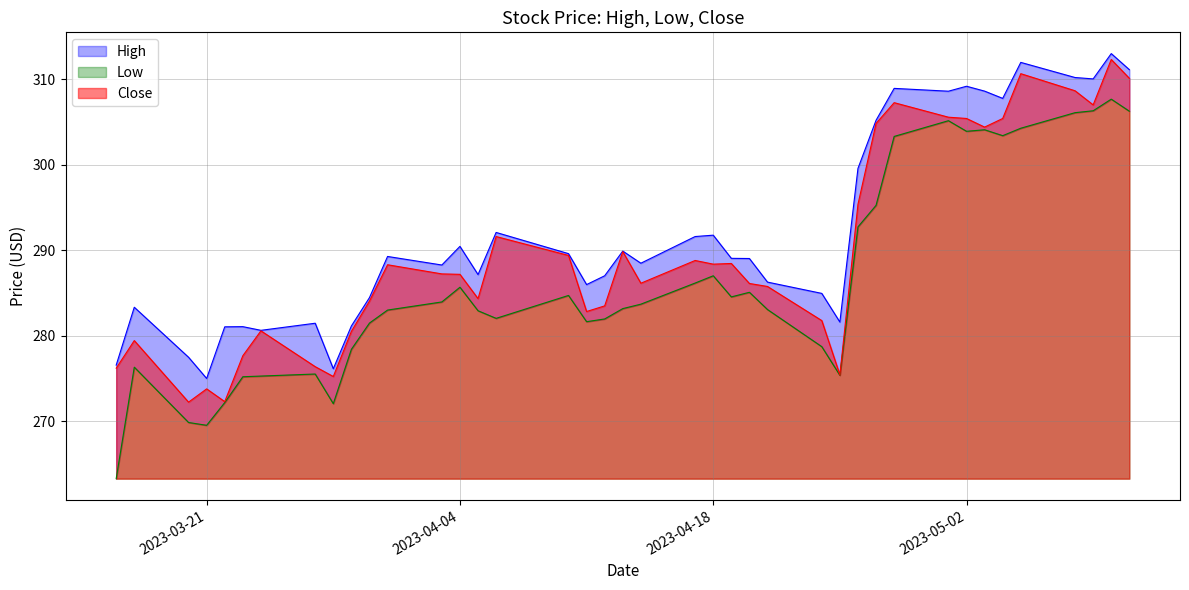

Is it true that Low equals 483.4 at 2023-04-14?

False